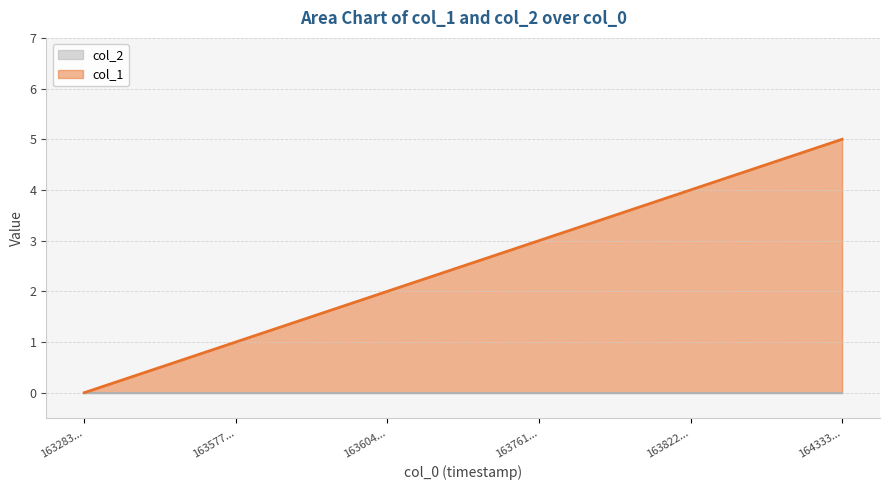

Between 163283... and 163577..., which series saw the biggest shift?

col_1